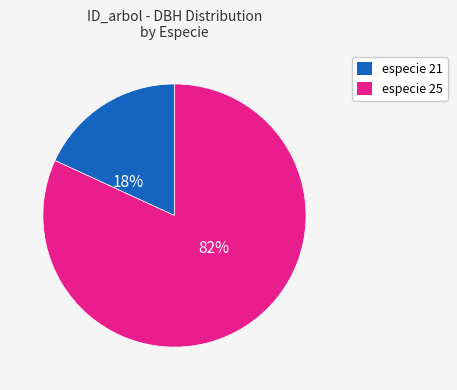

Is there any slice that represents more than half of the pie?

Yes